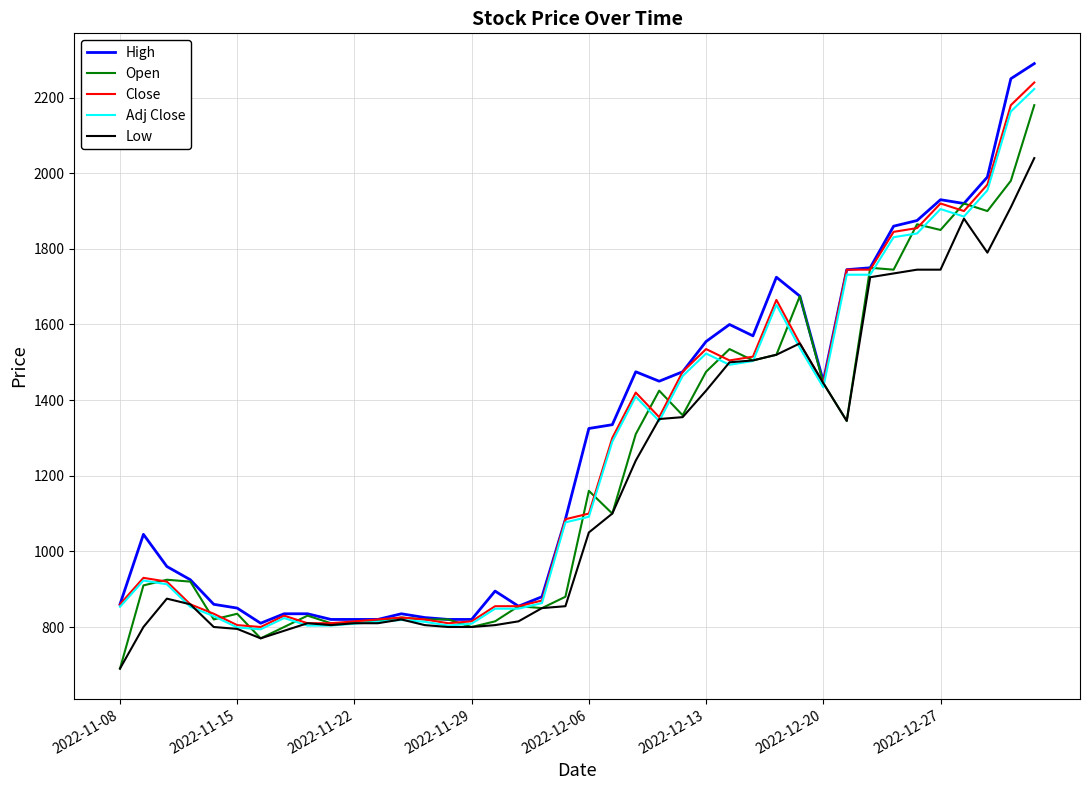

What is the minimum value shown in the chart?

690.0